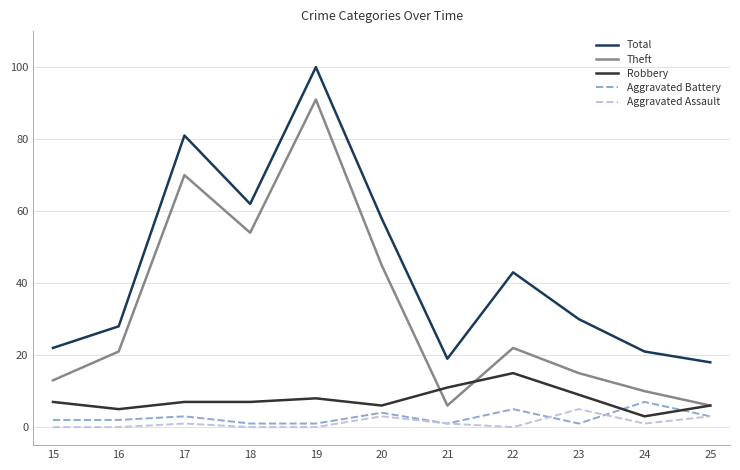

Which series has the widest spread of values?

Theft